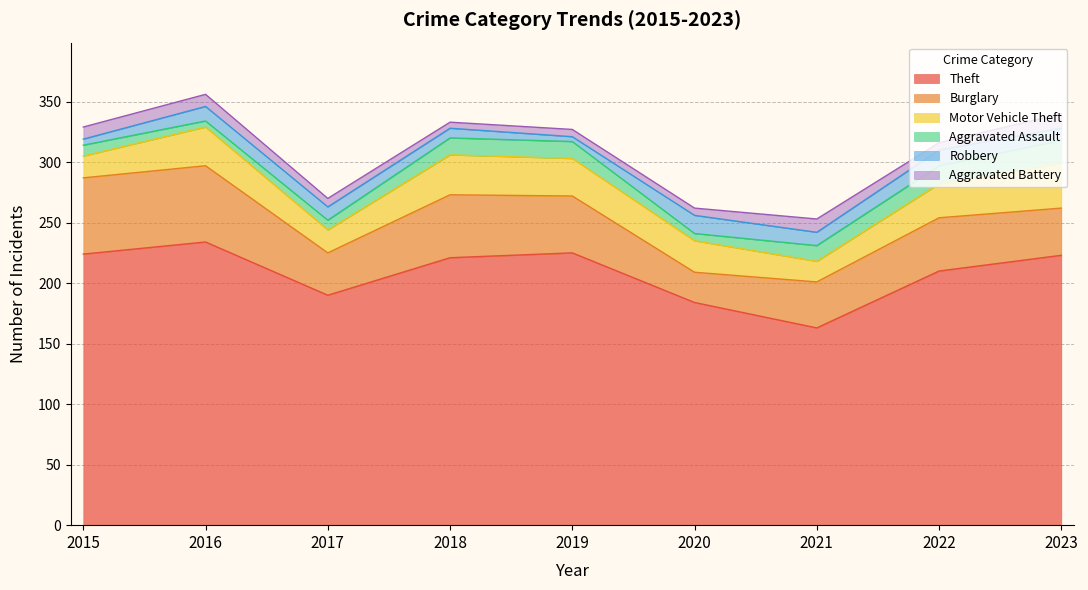

List the labels in order of Aggravated Assault value, smallest first.

2016, 2020, 2017, 2015, 2021, 2018, 2019, 2022, 2023